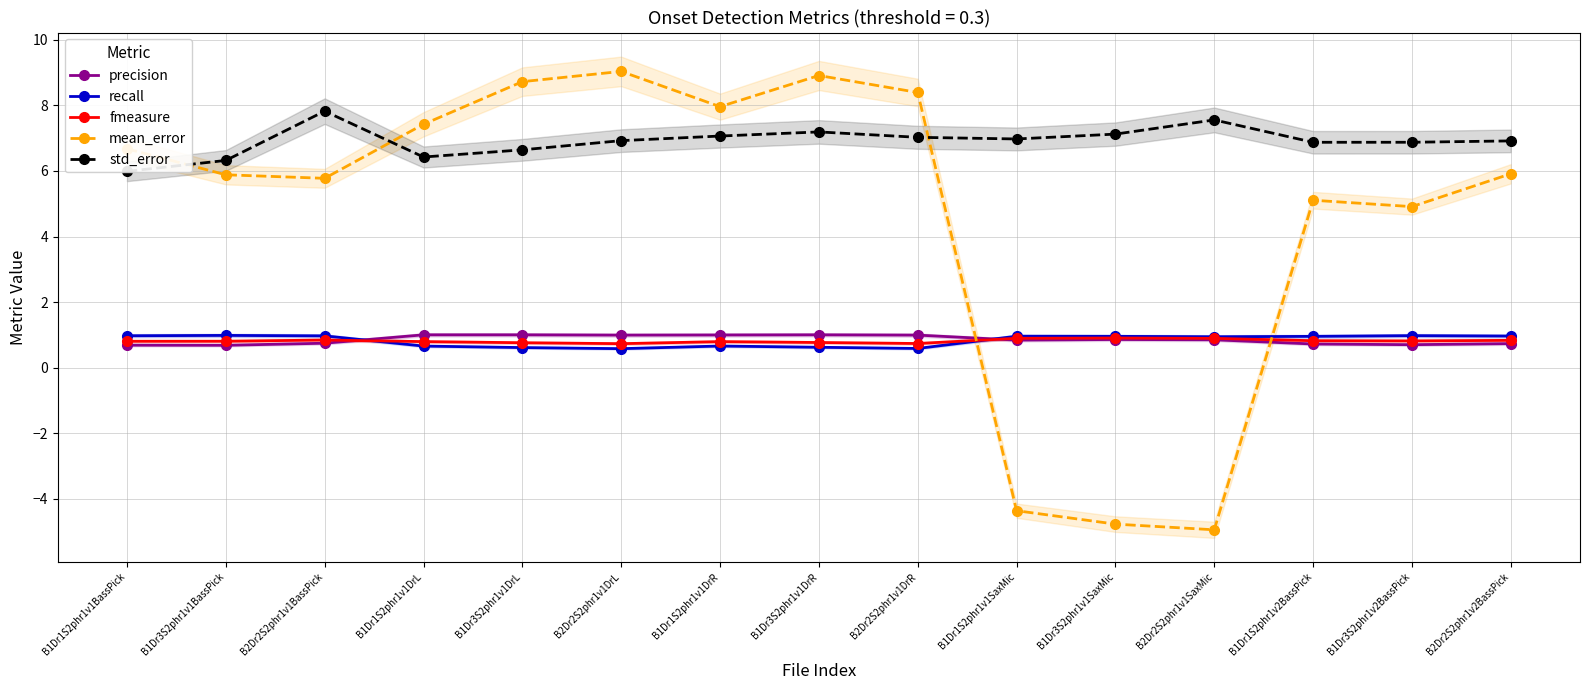

What is the value of the mean_error point at the 1st from the left?

6.7